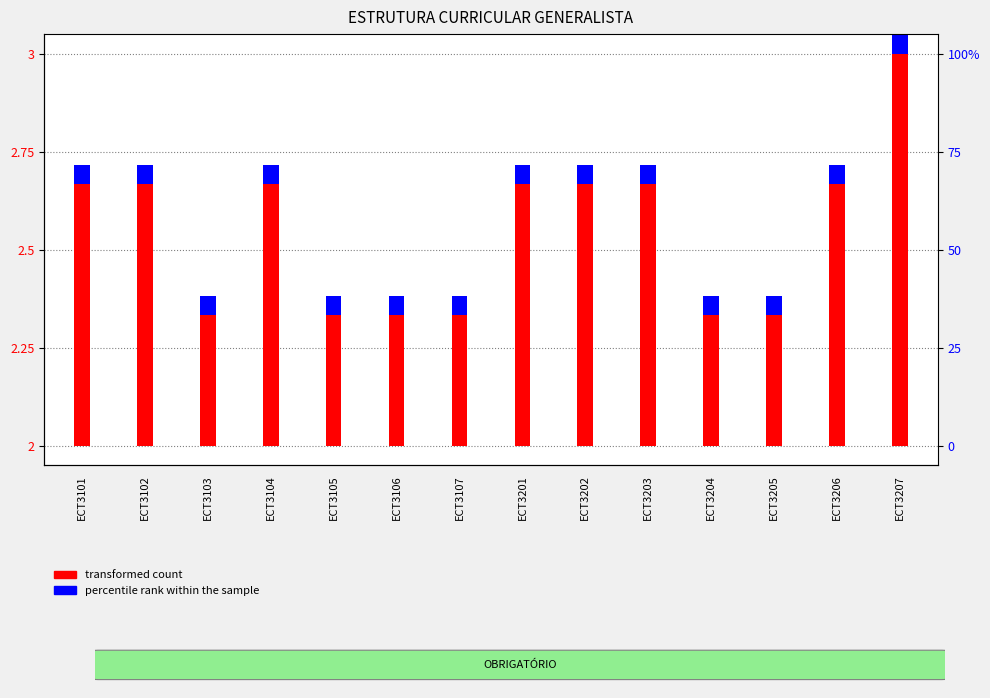

Rank the series by their average value, from highest to lowest.

transformed count, percentile rank within the sample